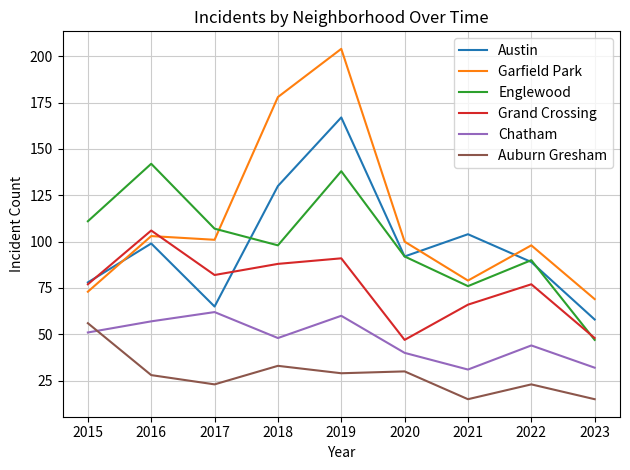

At which category does Austin reach its first local valley?

2017